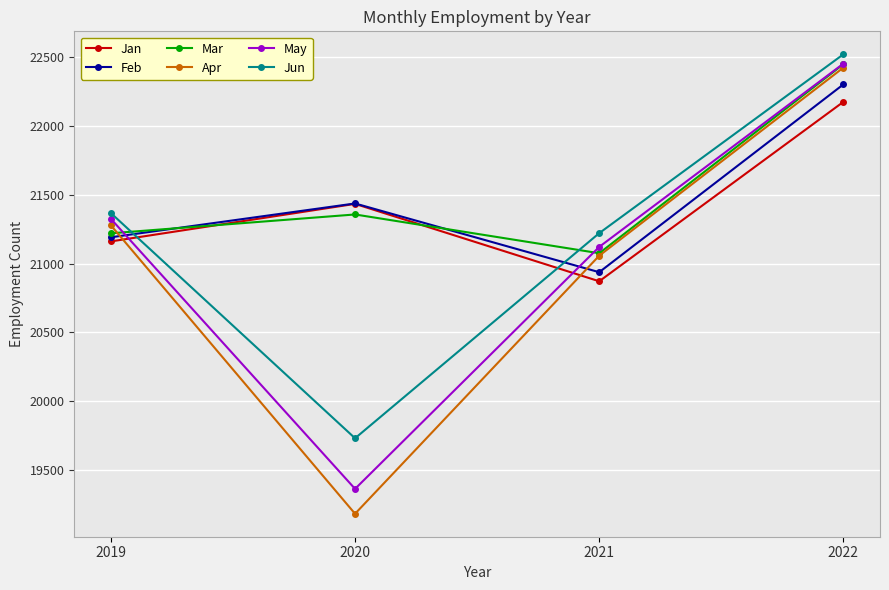

What is the difference between the Feb values at 2019 and 2022?

1112